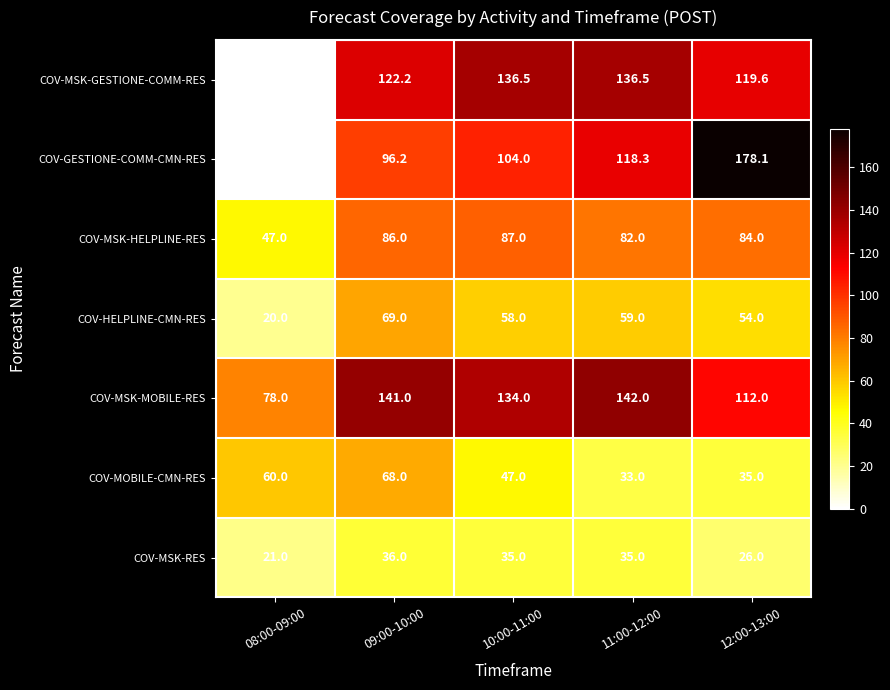

Between 10:00-11:00 and 11:00-12:00, which series saw the biggest shift?

COV-GESTIONE-COMM-CMN-RES